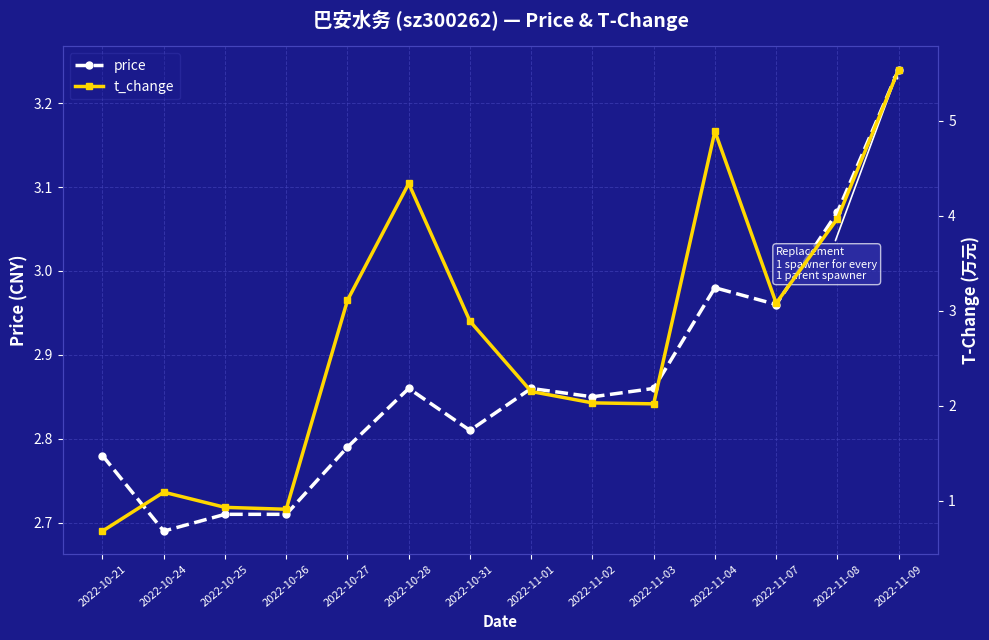

At how many categories does at least one series exceed 3?

6